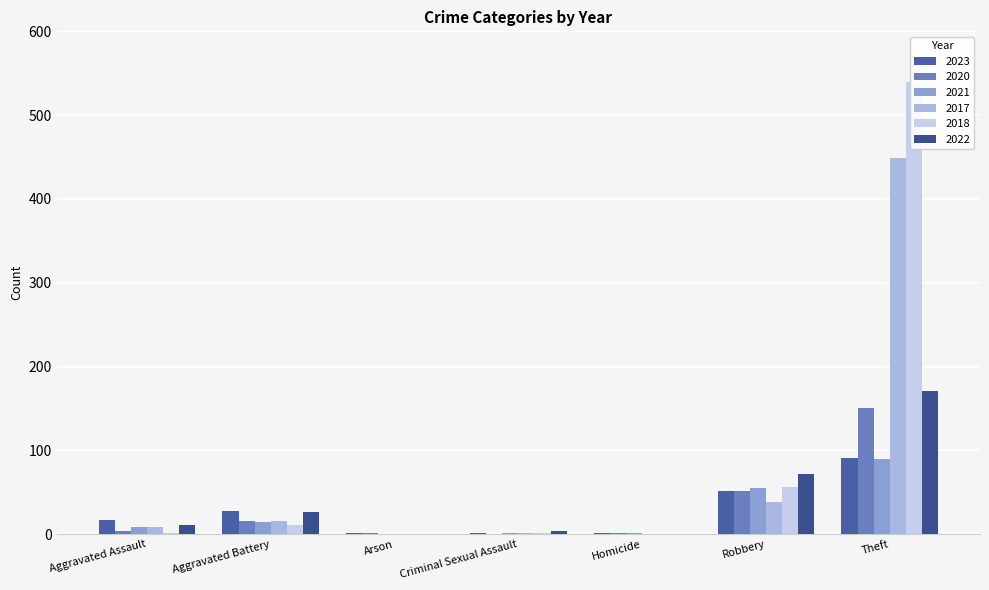

At Aggravated Assault, list the series in order from largest to smallest.

2023, 2022, 2021, 2017, 2020, 2018